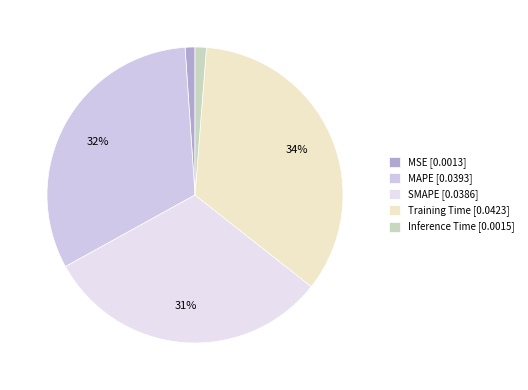

The Training Time slice represents 34% of the pie. True or false?

True